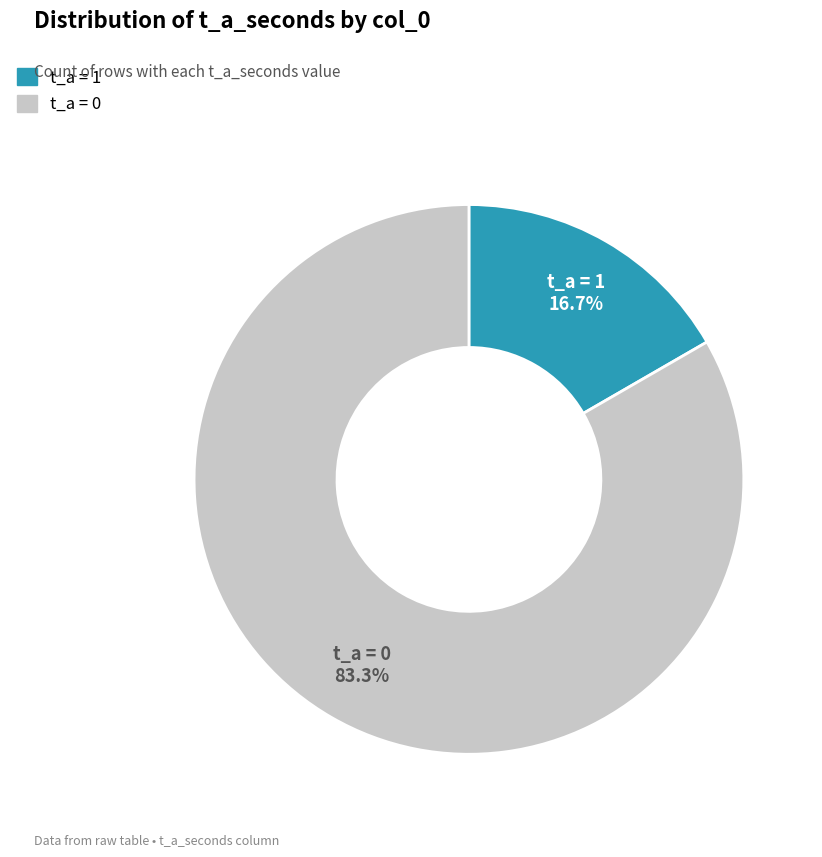

Is there a majority slice in this chart?

Yes